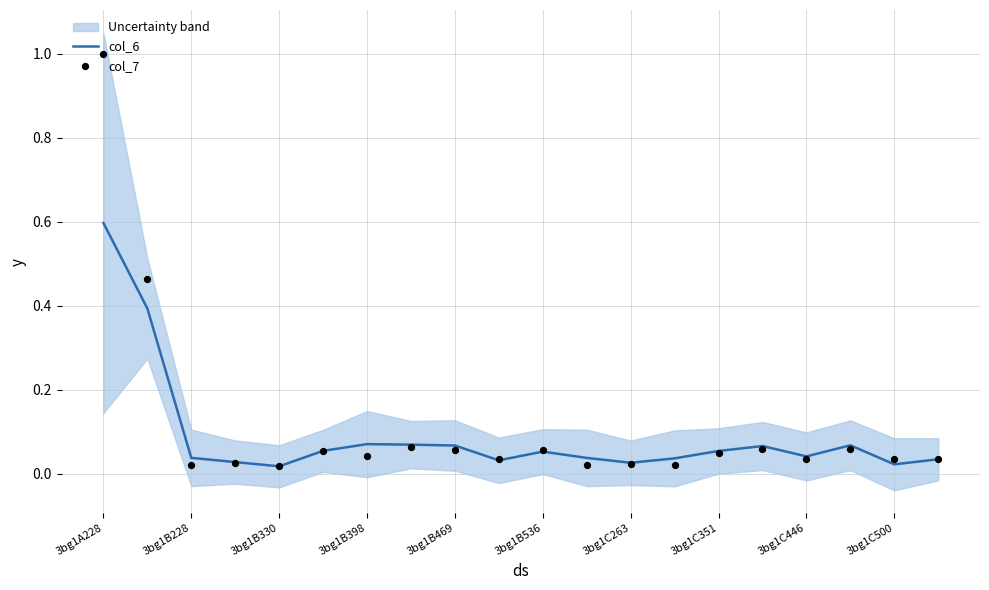

Which series has the largest total across all categories?

col_7